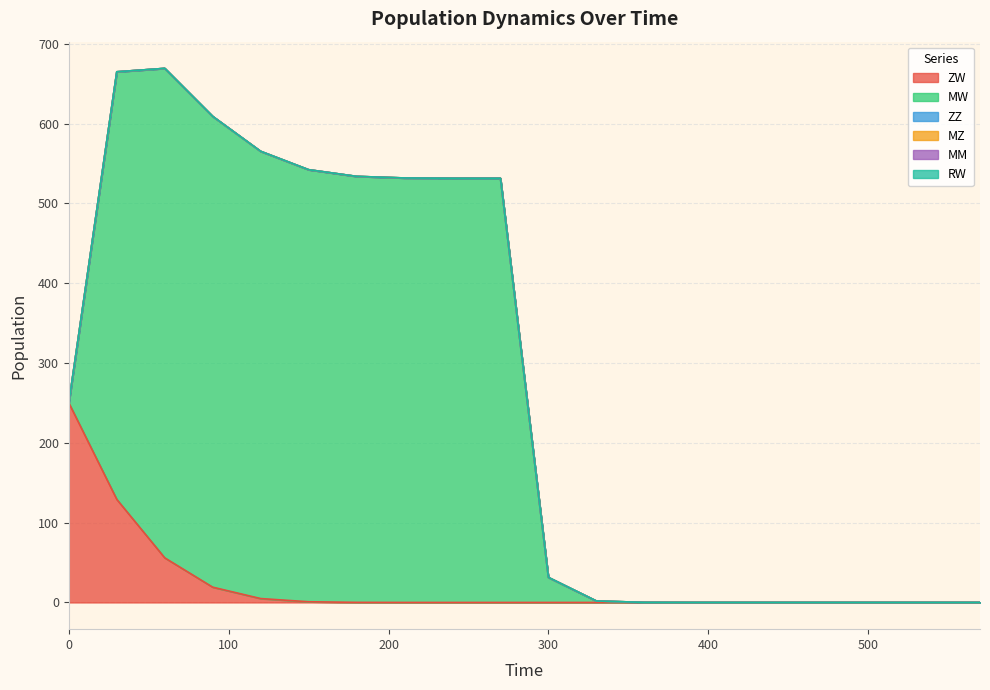

True or false: MW and ZZ intersect in this chart.

False